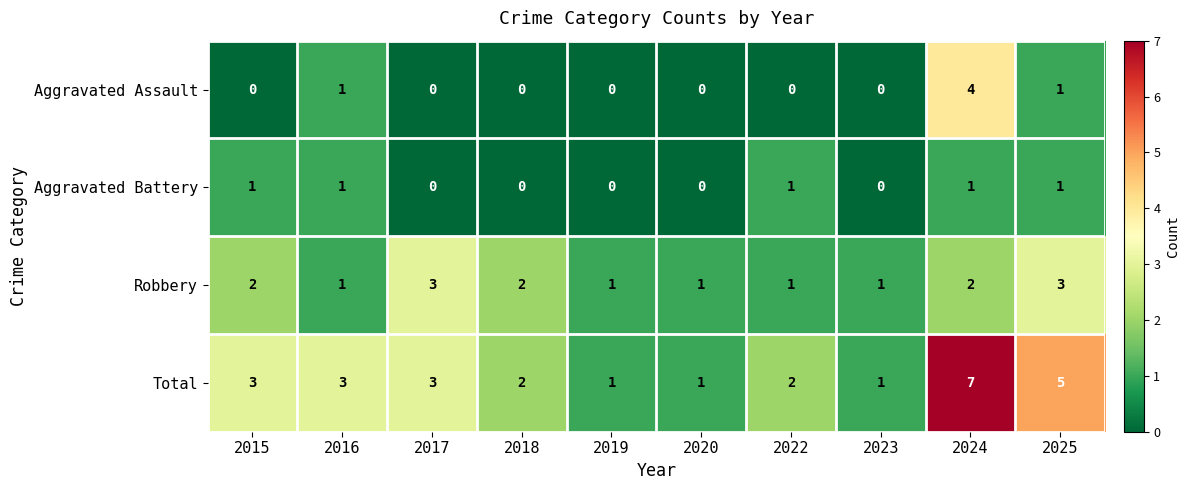

What is the spread (max minus min) of values at 2015?

3